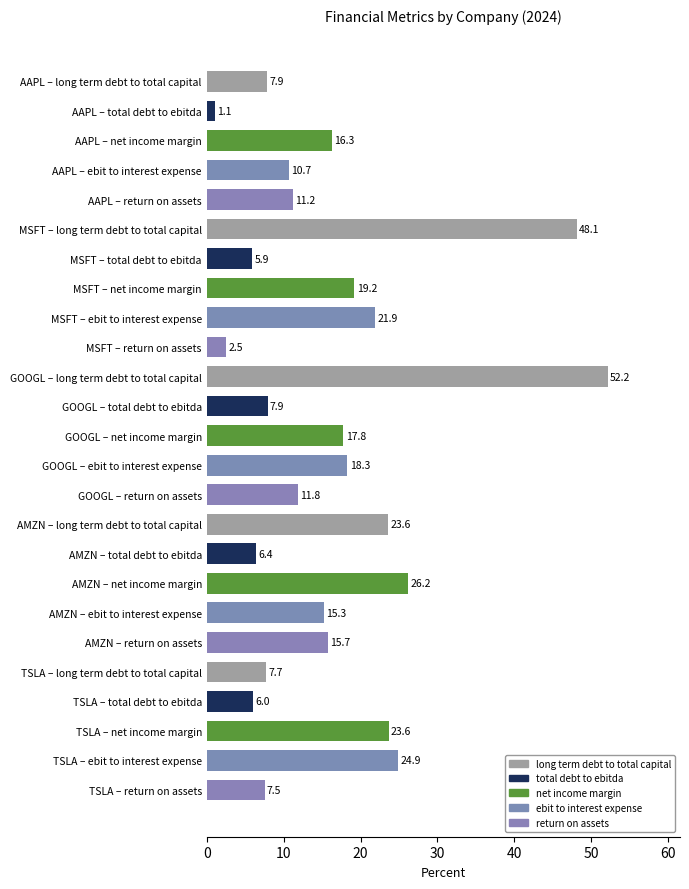

What is the greatest value displayed?

52.2